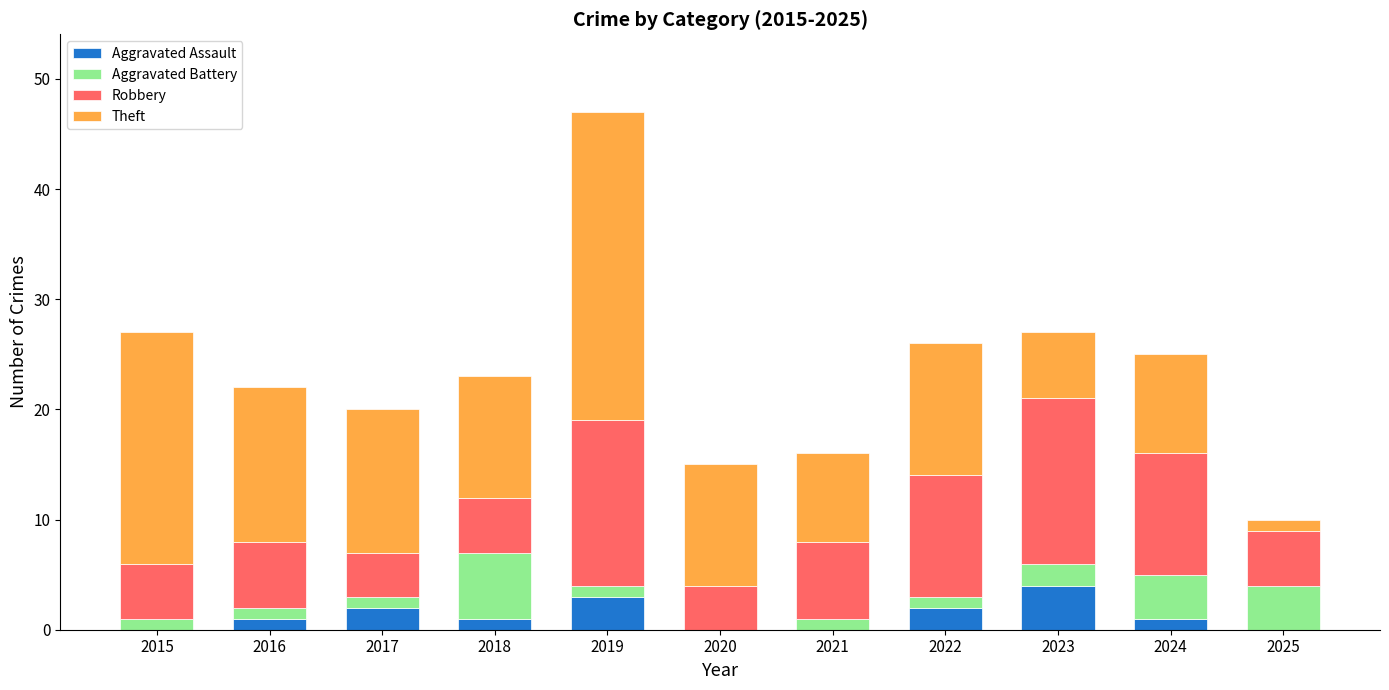

Is it true that Aggravated Assault equals 2 at 2017?

True